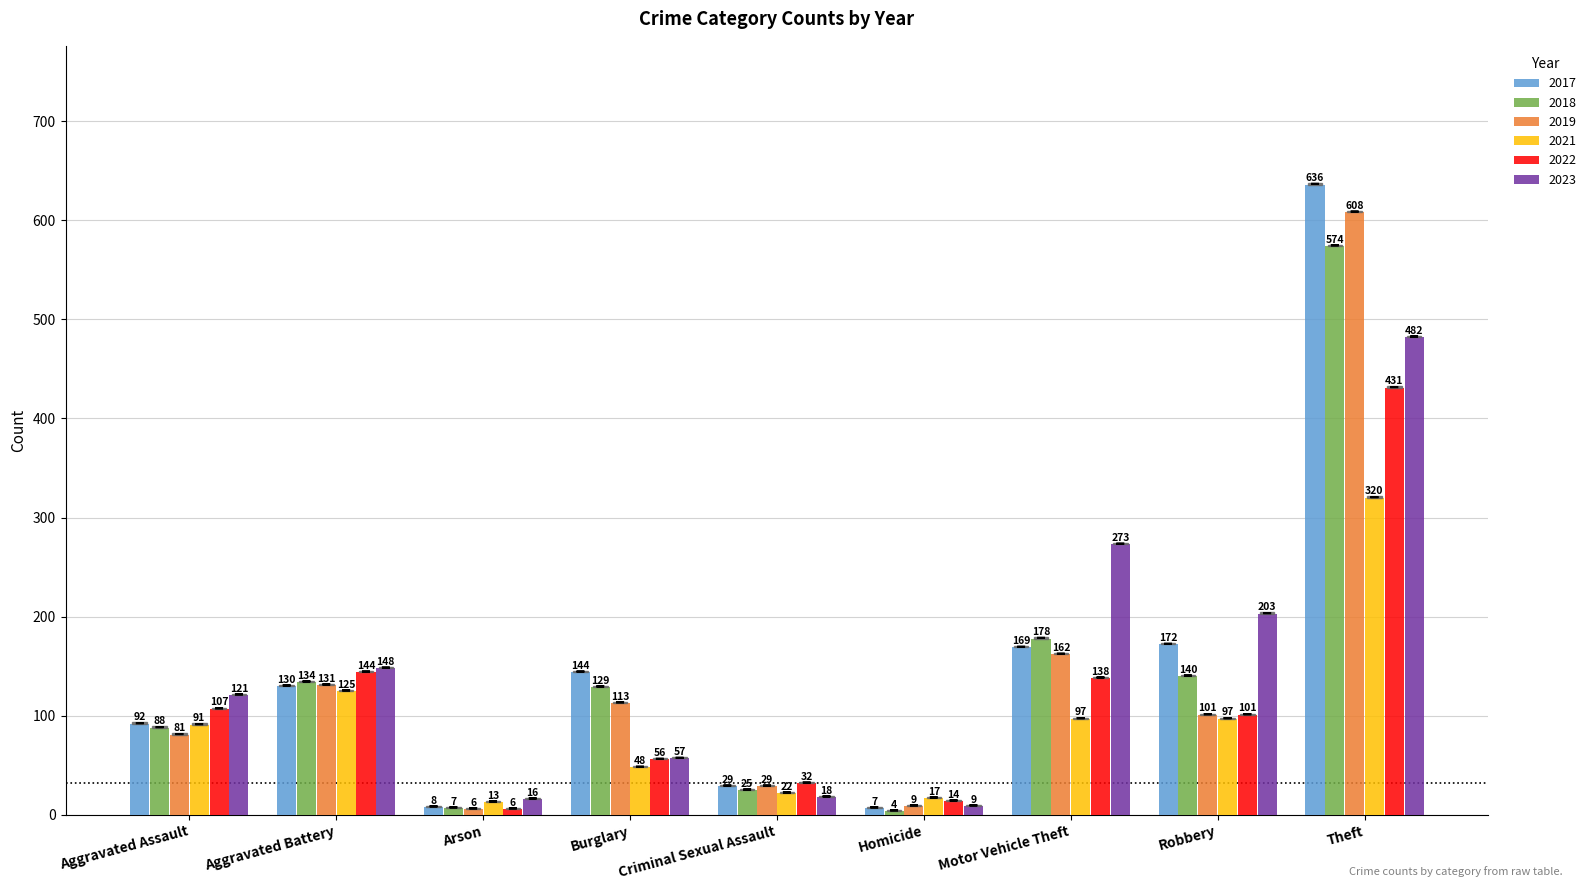

At which category is the sum across all series the highest?

Theft